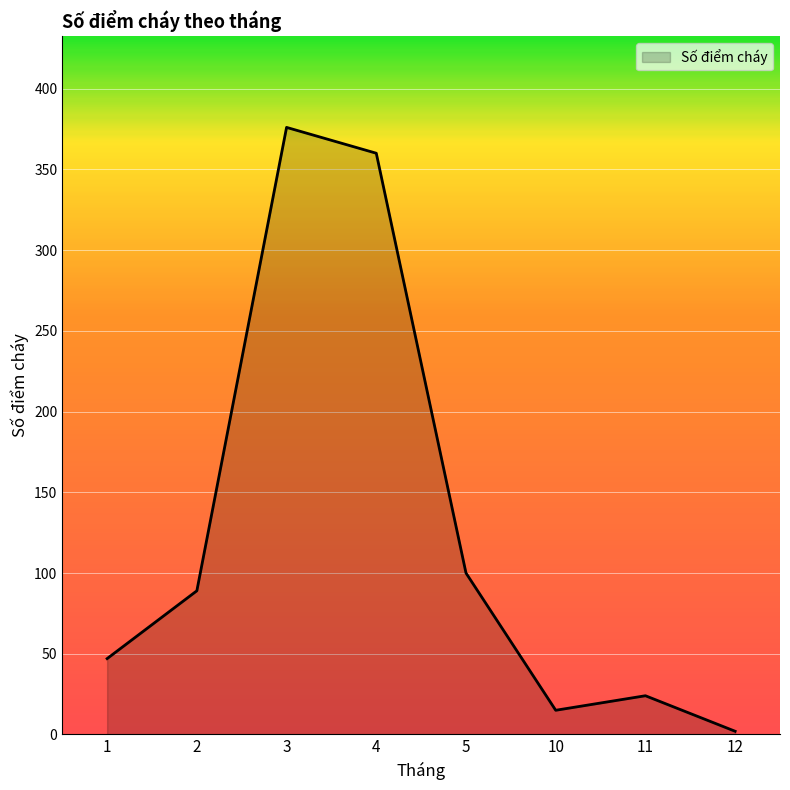

What is the ratio of the value at 1 to the value at 10?

3.1